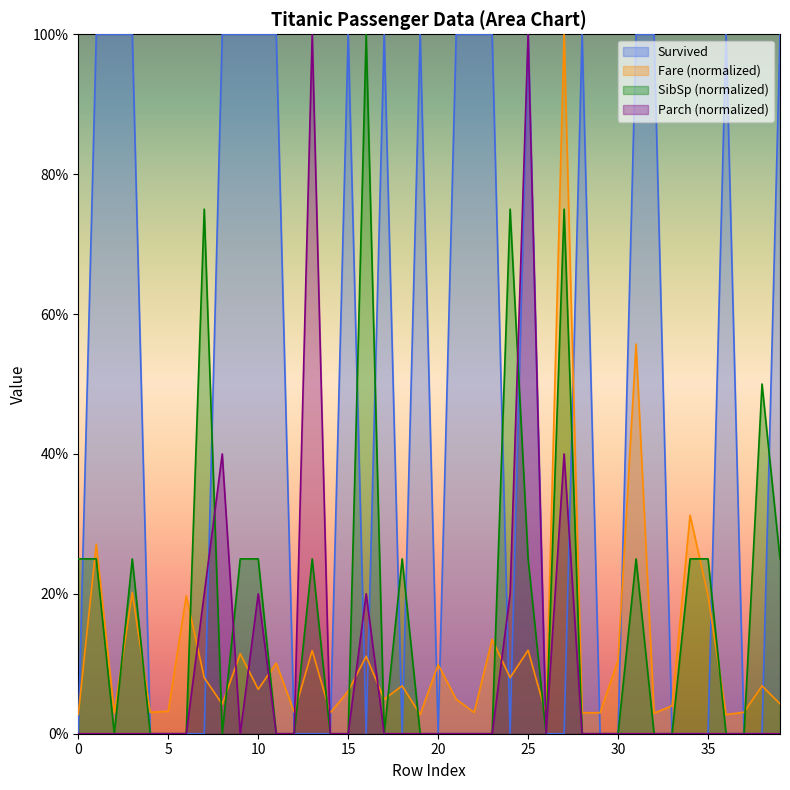

In SibSp, how many points are higher than both neighbors (excluding endpoints)?

9